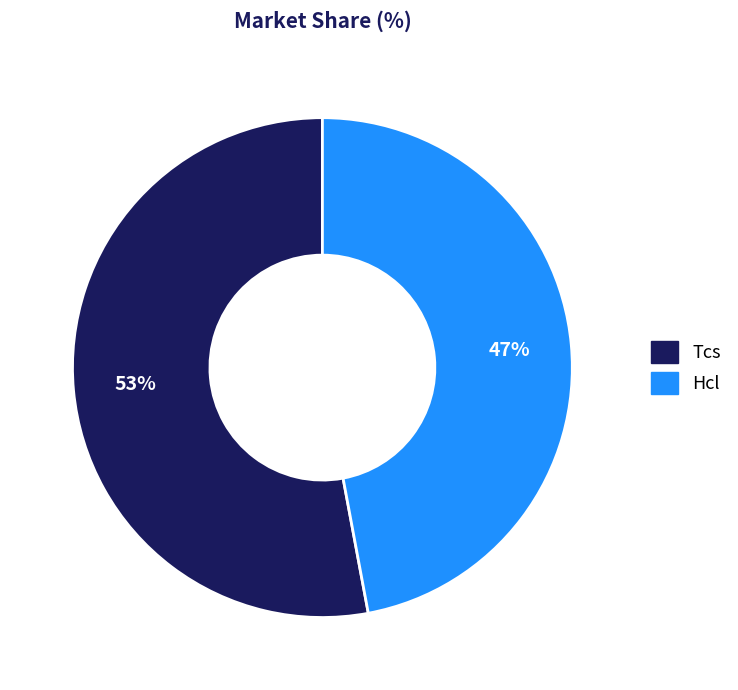

Rank the categories by value from lowest to highest.

Hcl, Tcs